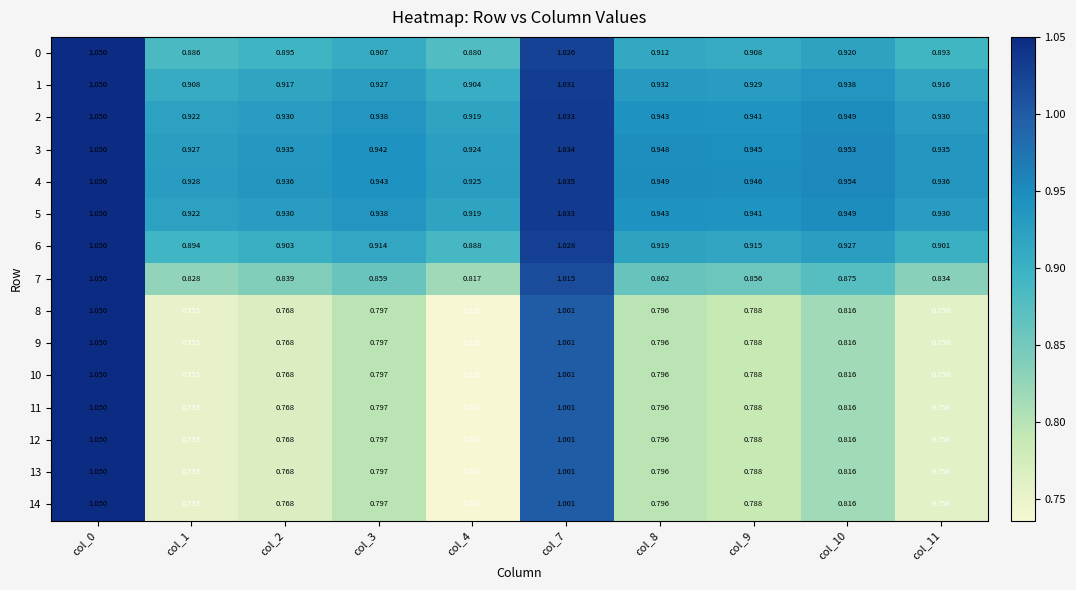

Is the value of 5 at col_2 greater than the value of 13 at col_8?

Yes